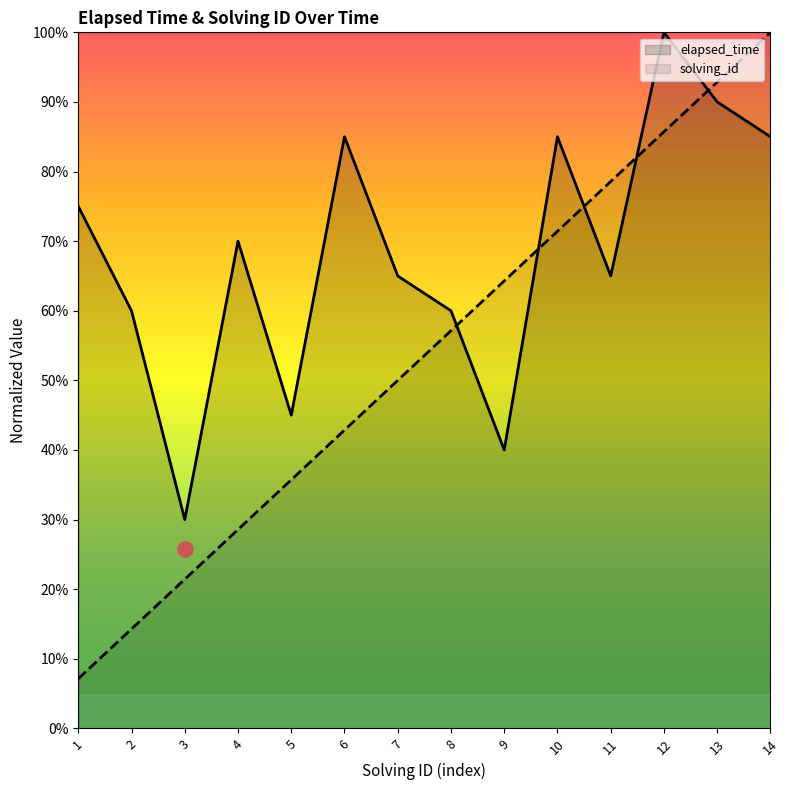

Which series contains the lowest Y value?

solving_id